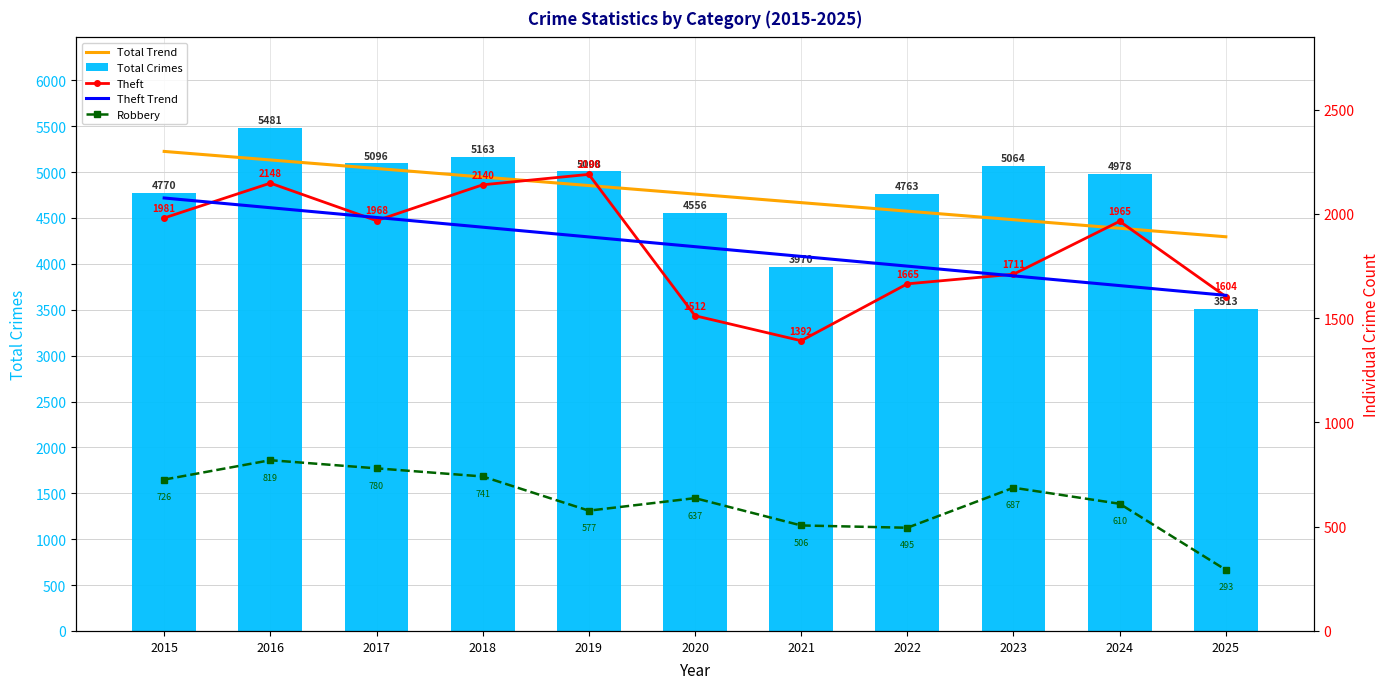

Are the bars grouped side by side (vs. stacked)?

Yes